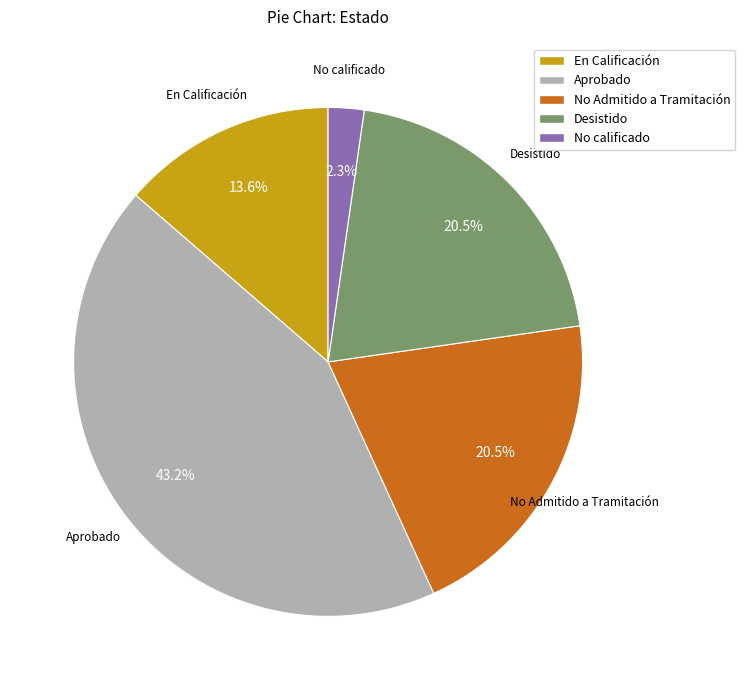

Which slice is the smallest?

No calificado